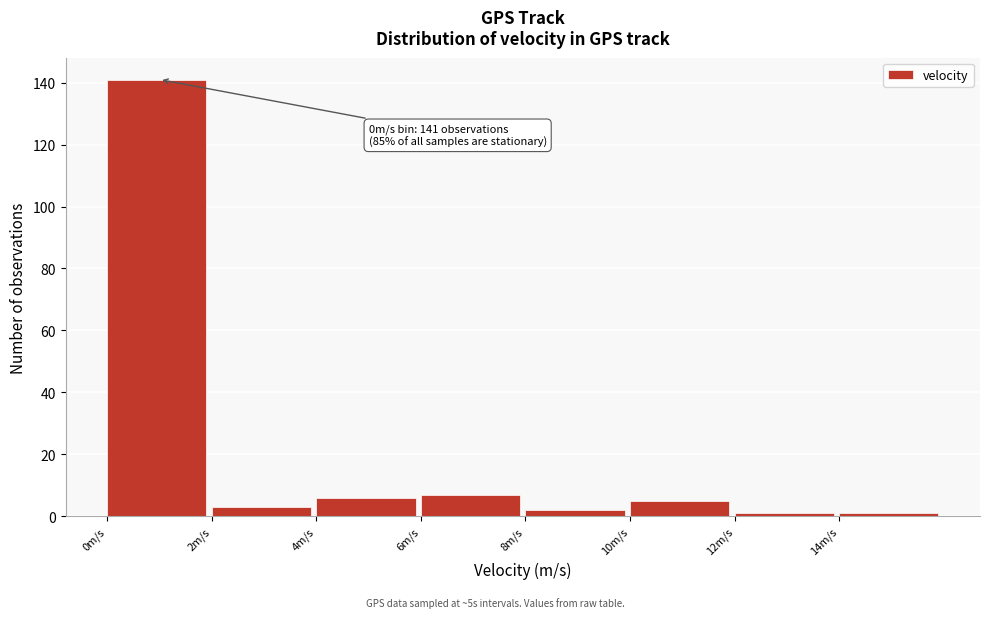

Over which range of the x-axis is the bar tallest?

0 to 2